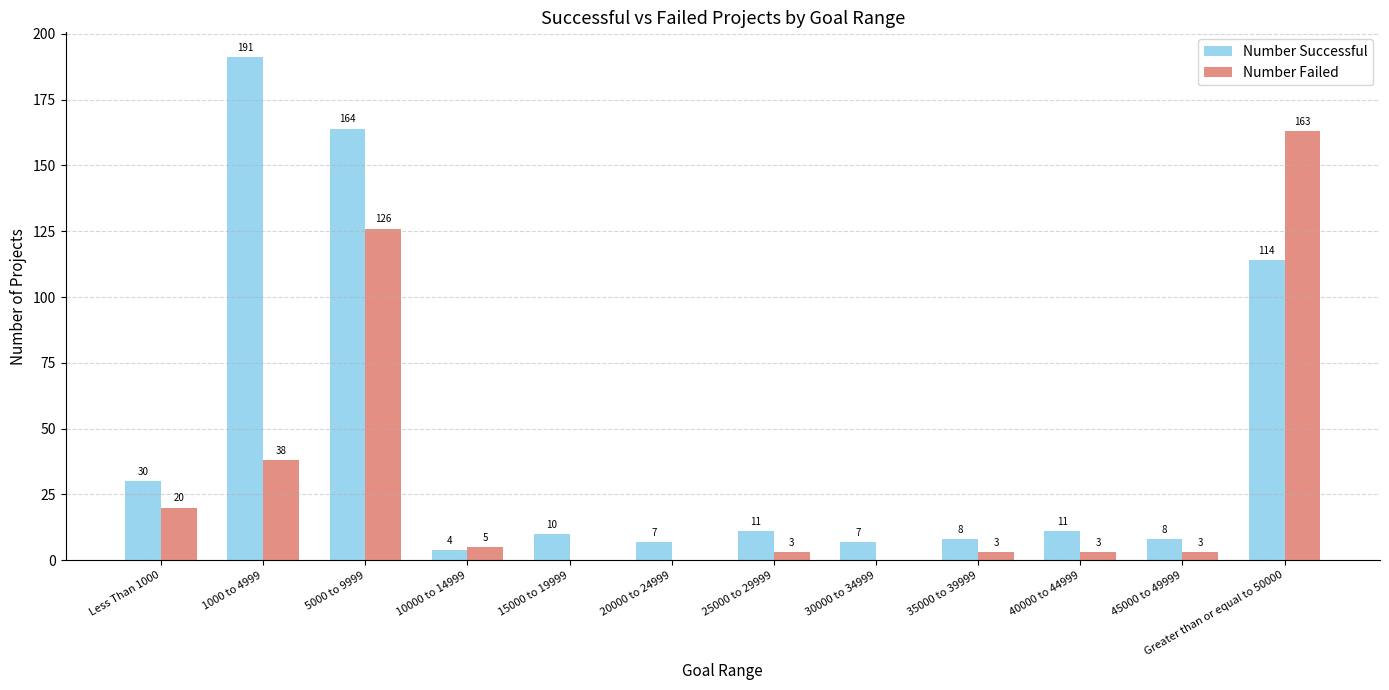

The value of Number Successful at 30000 to 34999 is 7. True or false?

True